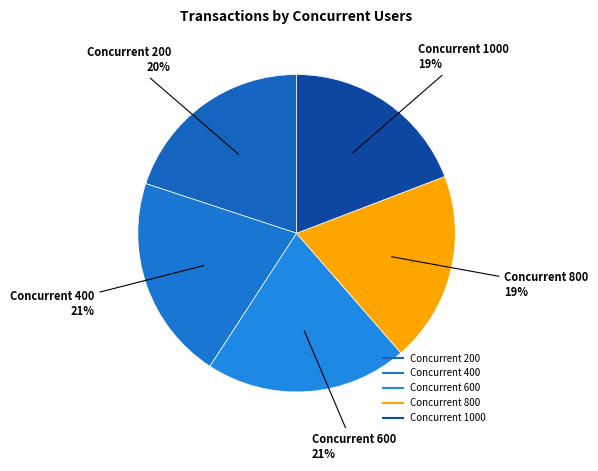

Which category has the smallest portion of the pie?

1000